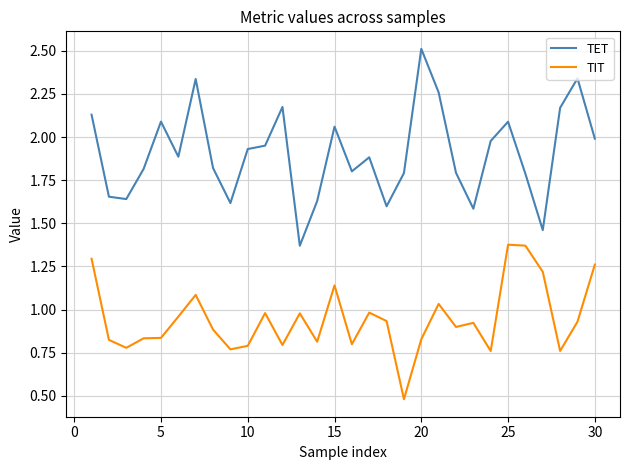

Which series has the largest total across all categories?

TET